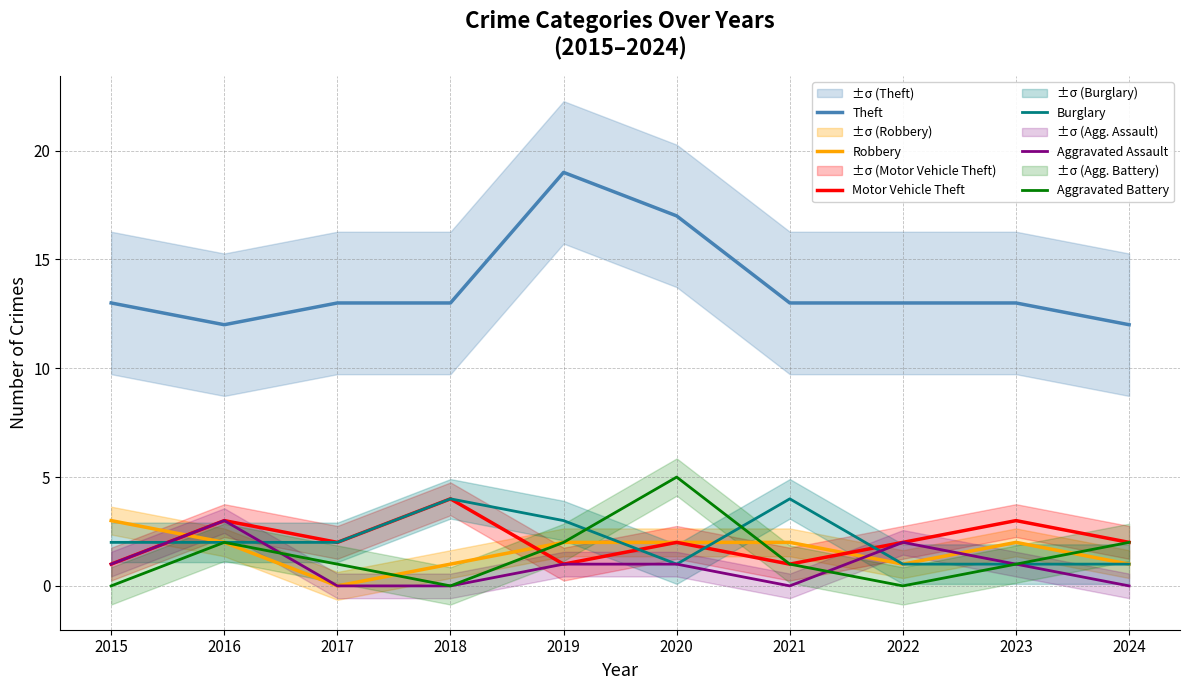

How many lines are shown in the chart?

6